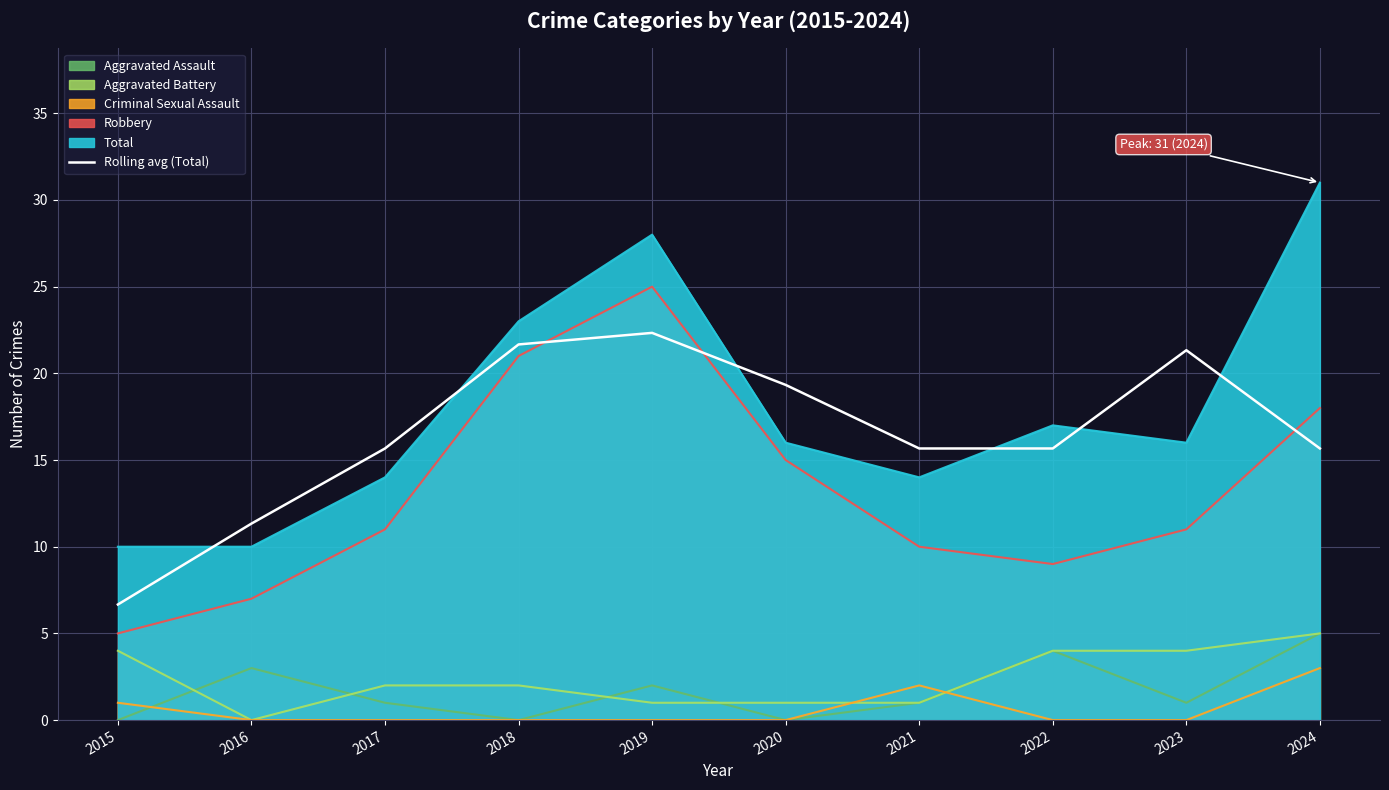

How many values exceed 15?

8